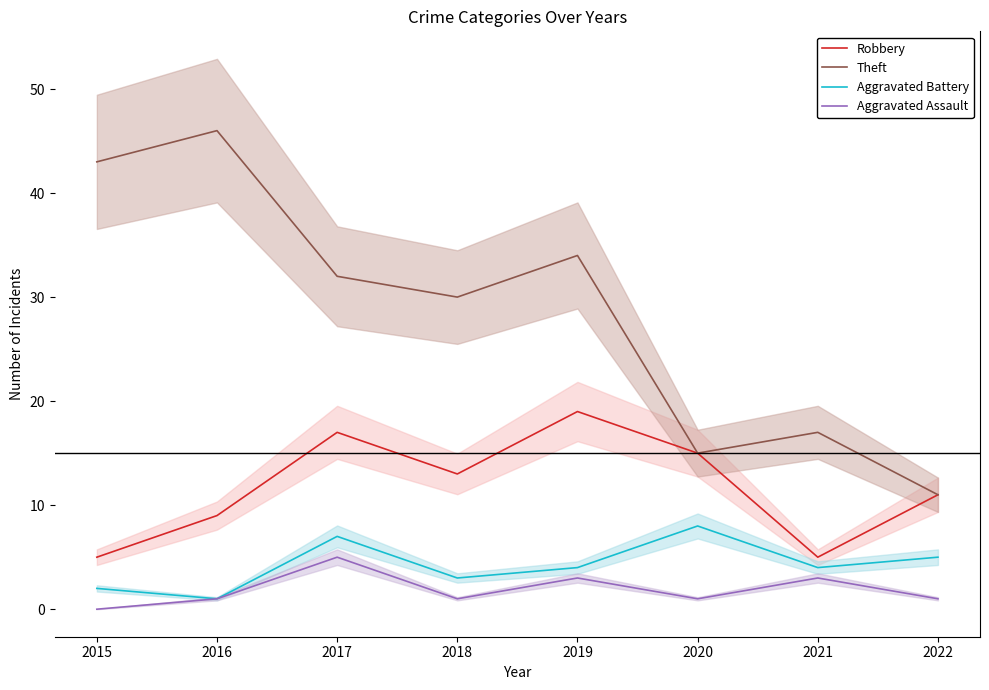

True or false: Theft and Aggravated Battery intersect in this chart.

False